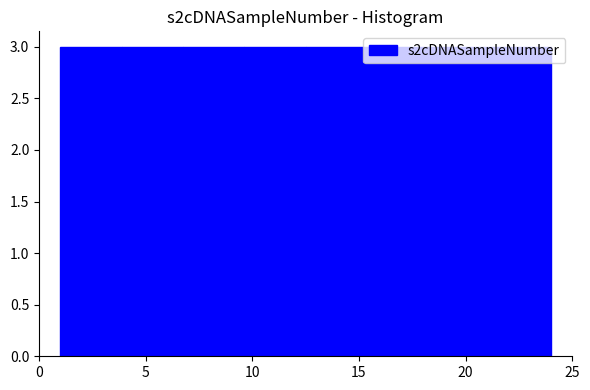

Reading left to right, list every bar in this chart as the range it spans on the x-axis followed by its height. Neither the bar edges nor the heights are printed on the chart, so give them approximately, as read against the axes.

1.0 to 4.0: 3
4.0 to 7.0: 3
7.0 to 9.5: 3
9.5 to 12.5: 3
12.5 to 15.5: 3
15.5 to 18.5: 3
18.5 to 21.0: 3
21.0 to 24.0: 3